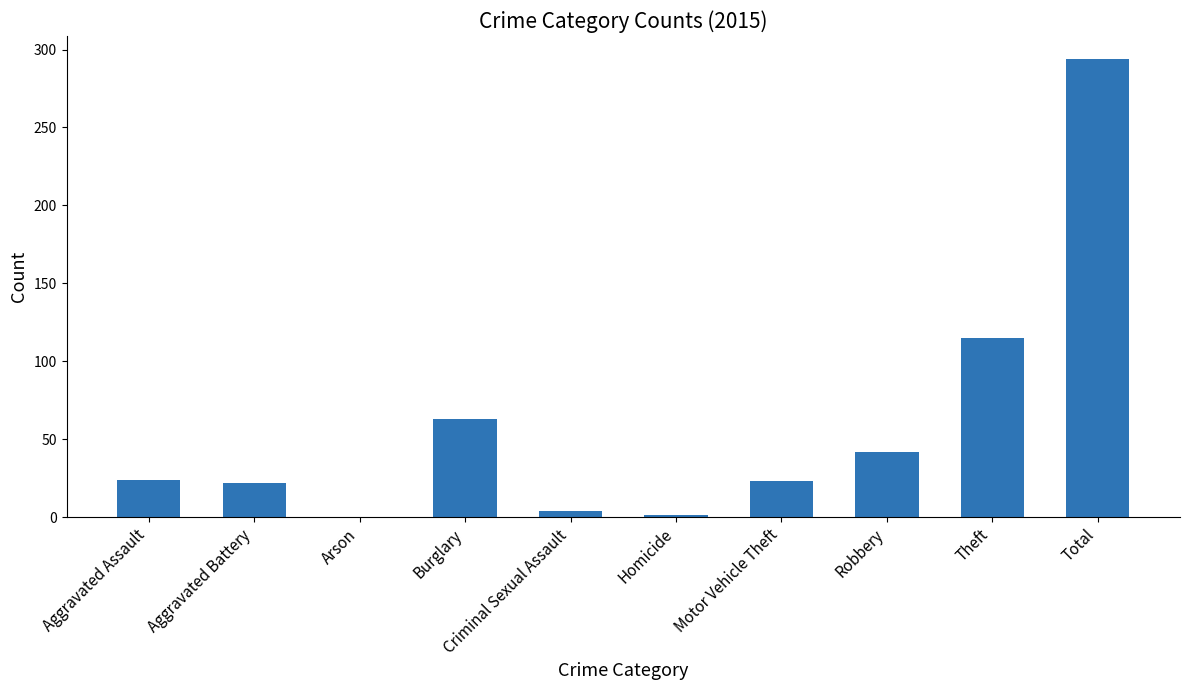

Which label corresponds to the largest value in the chart?

Total